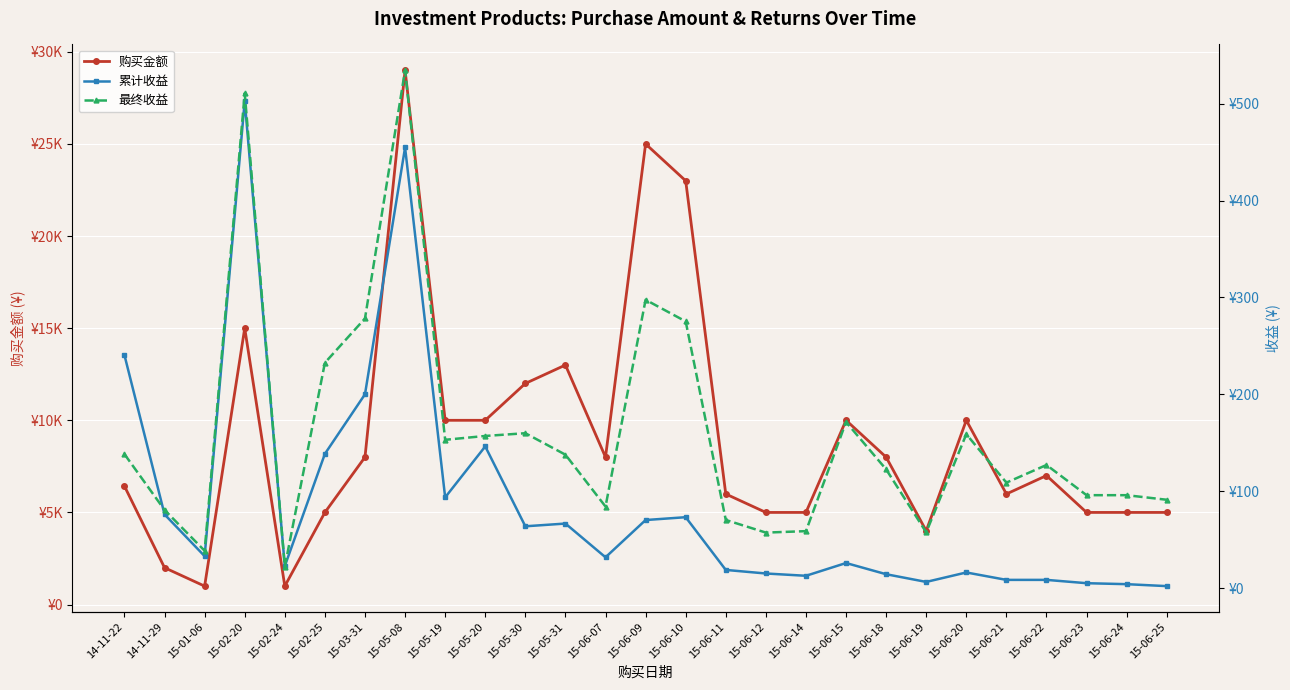

Reading left to right, list all the values displayed in this chart.

购买金额: 6426.9	2000.0	1000.0	15000.0	1000.0	5000.0	8000.0	29000.0	10000.0	10000.0	12000.0	13000.0	8000.0	25000.0	23000.0	6000.0	5000.0	5000.0	10000.0	8000.0	4000.0	10000.0	6000.0	7000.0	5000.0	5000.0	5000.0
累计收益: 240.4	76.0	32.9	502.8	22.7	138.6	200.1	454.8	93.6	146.2	63.8	66.6	31.8	70.2	73.2	18.7	15.1	12.7	25.9	14.3	6.3	16.1	8.5	8.5	5.0	4.0	2.0
最终收益: 138.2	80.6	38.5	510.8	22.1	232.6	278.3	534.5	153.1	157.0	159.8	137.7	84.2	297.6	275.2	70.3	57.3	58.8	171.4	122.5	57.5	158.9	108.8	127.1	95.9	95.9	91.2